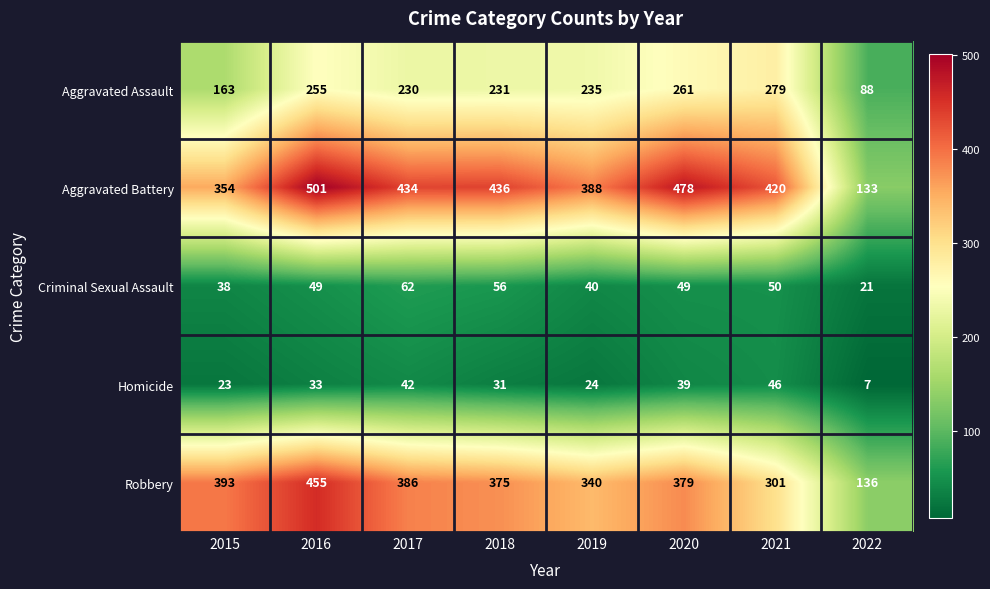

At 2022, list the series in order from largest to smallest.

Robbery, Aggravated Battery, Aggravated Assault, Criminal Sexual Assault, Homicide